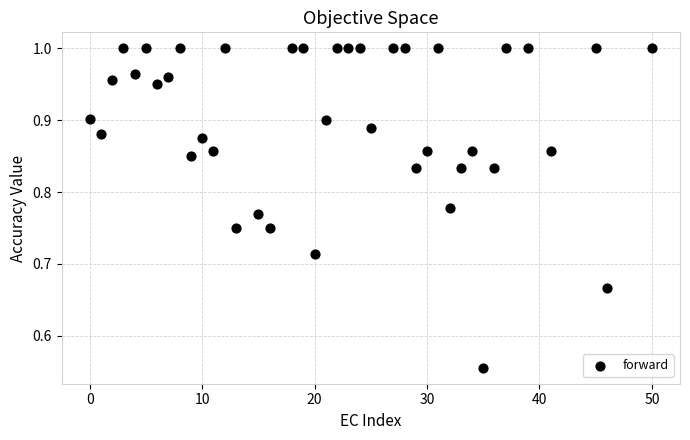

What is the range of X values (max minus min)?

50.0